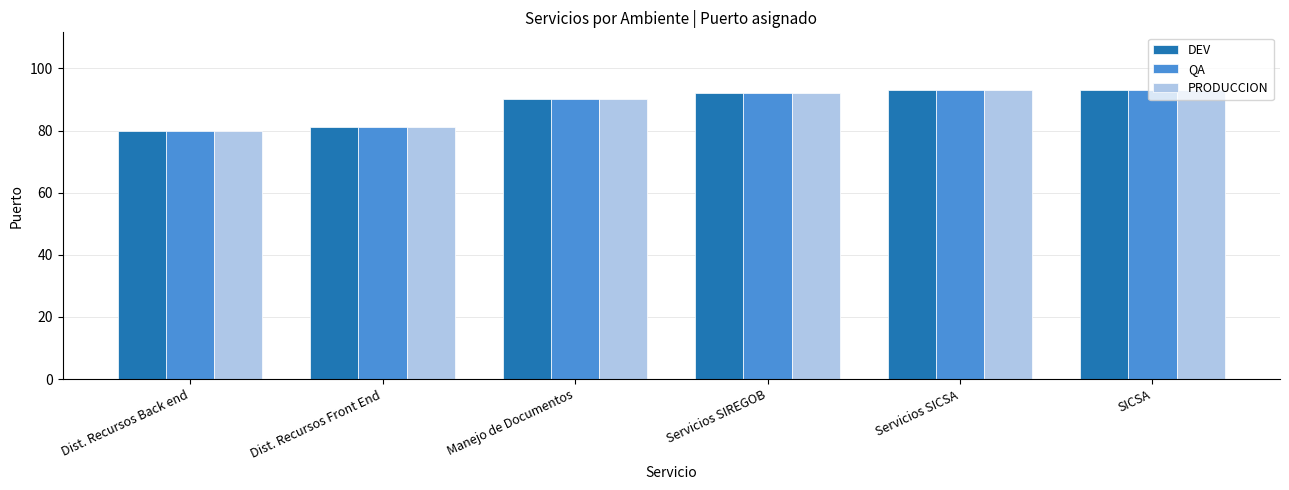

What is the difference between the second highest and second lowest values in the PRODUCCION series?

12